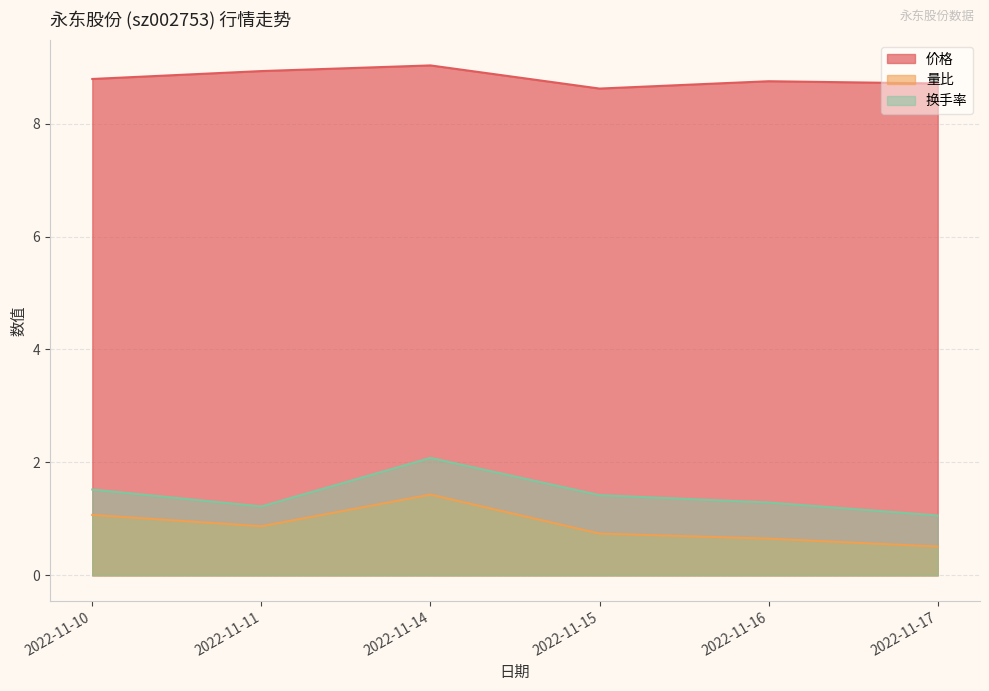

What is the total value across all series at 2022-11-10?

11.4